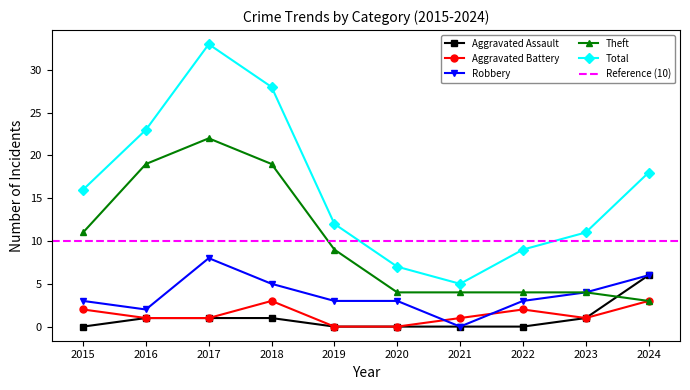

How many lines are shown in the chart?

5